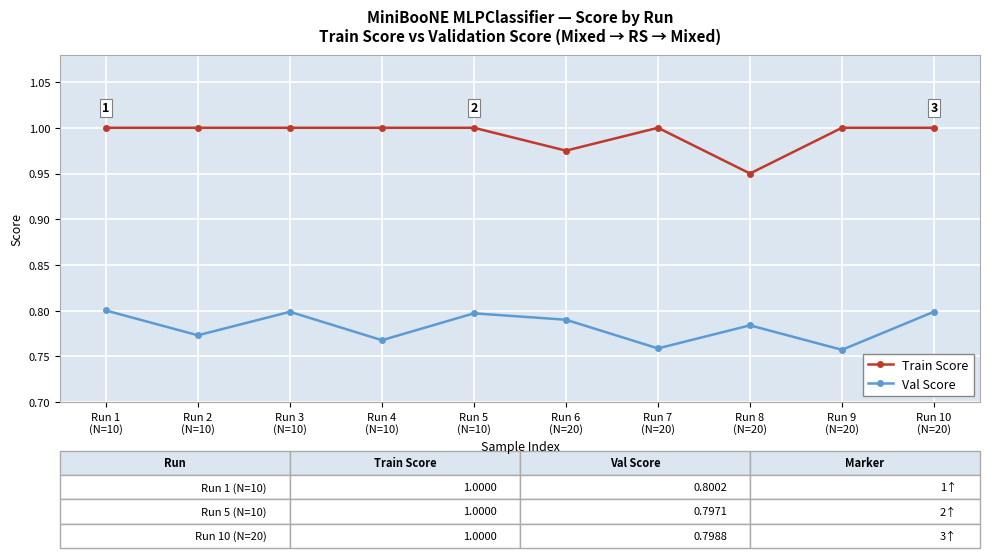

Does the chart have visible grid lines?

Yes